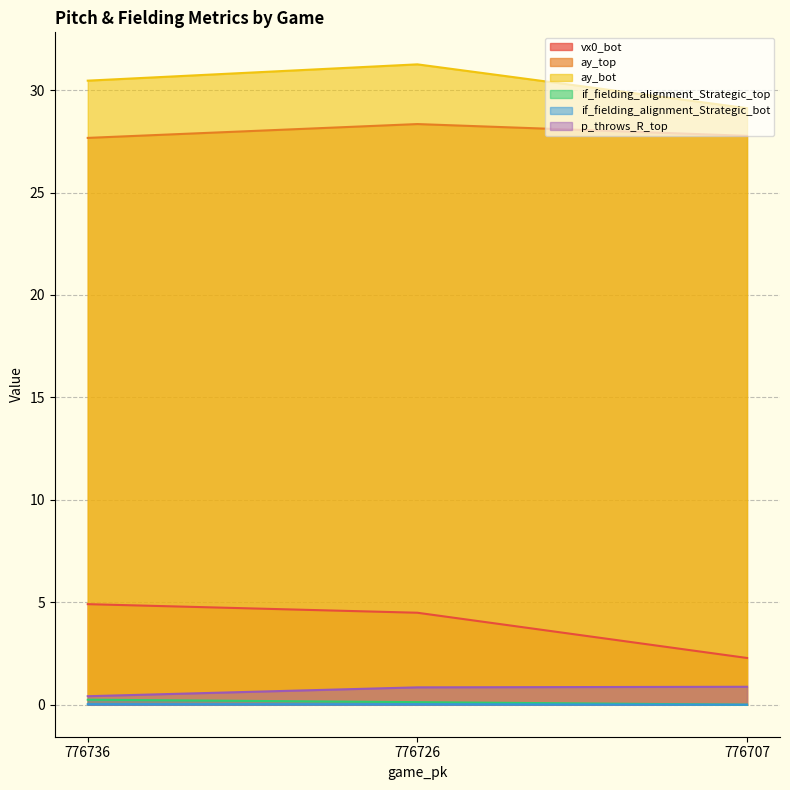

What is the sum of all if_fielding_alignment_Strategic_top values?

0.4